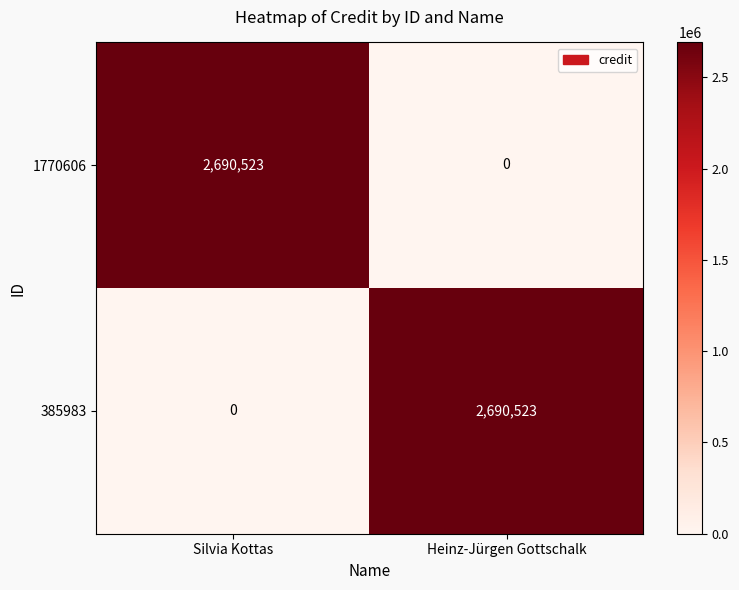

What is the total value across all series at Silvia Kottas?

2690523